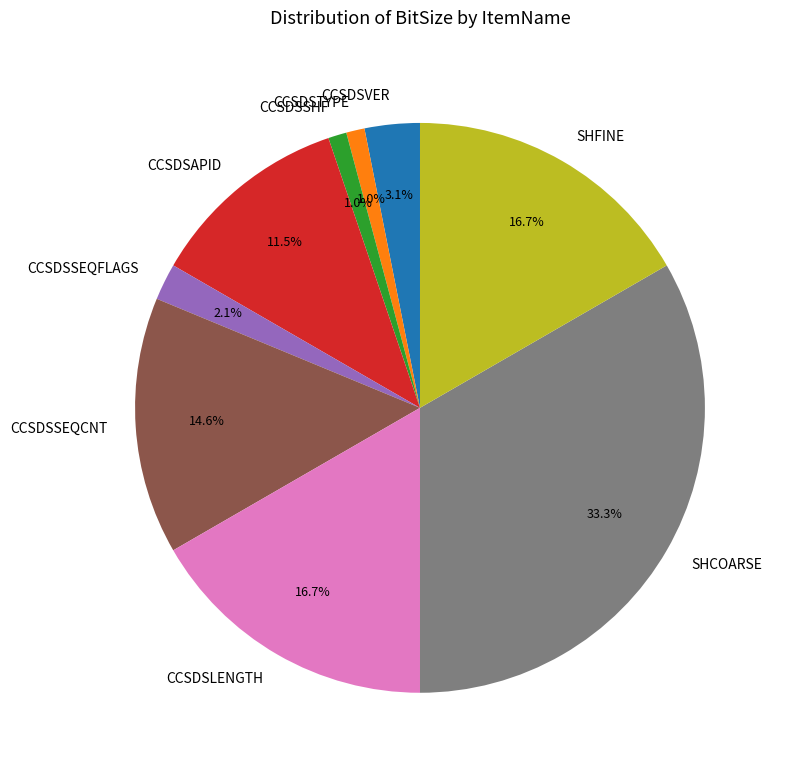

Is it true that CCSDSSEQCNT is 15% of the pie?

True